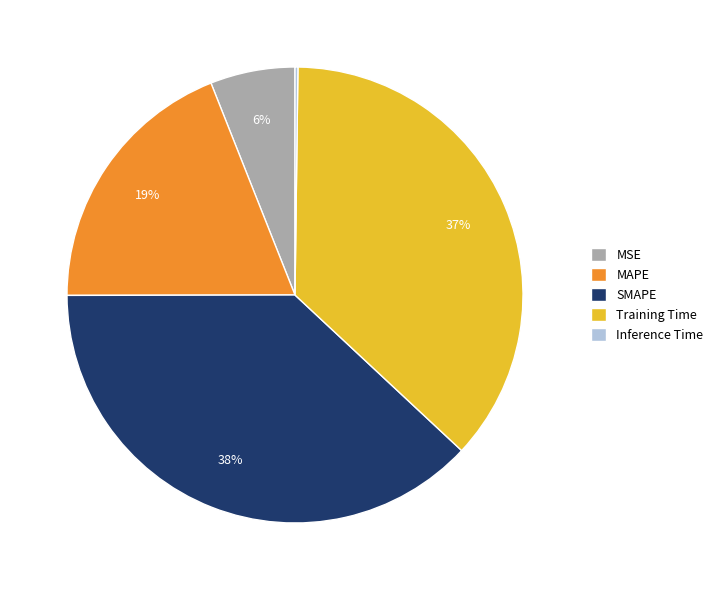

What is the largest slice in the pie chart?

SMAPE